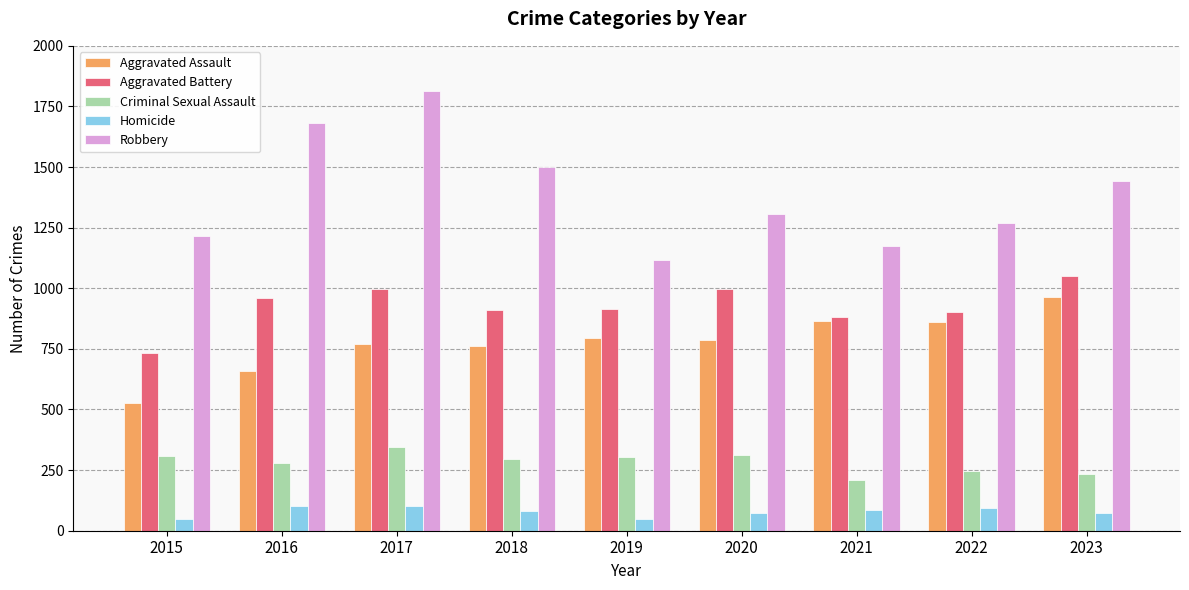

How many values in the Aggravated Battery series are below 916?

4